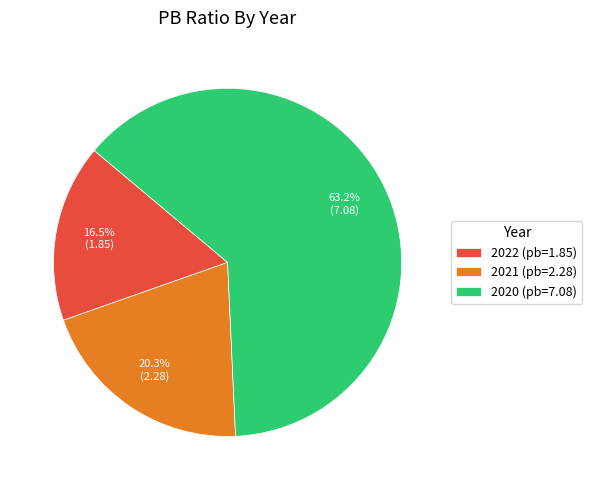

What is the ratio of the value at 2022 (pb=1.85) to the value at 2021 (pb=2.28)?

0.8